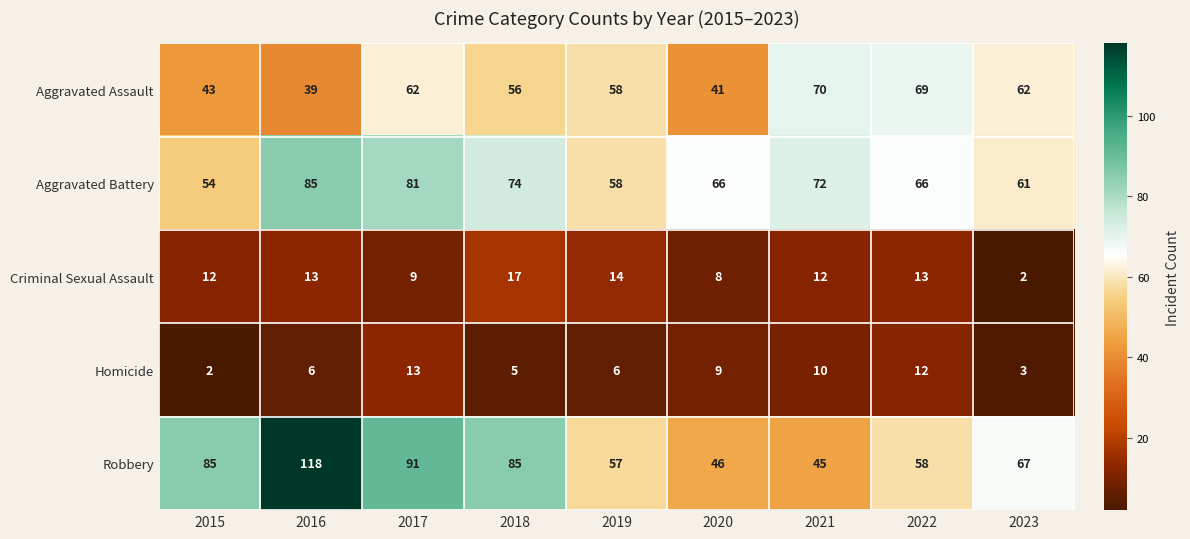

At how many categories does at least one series exceed 12?

9